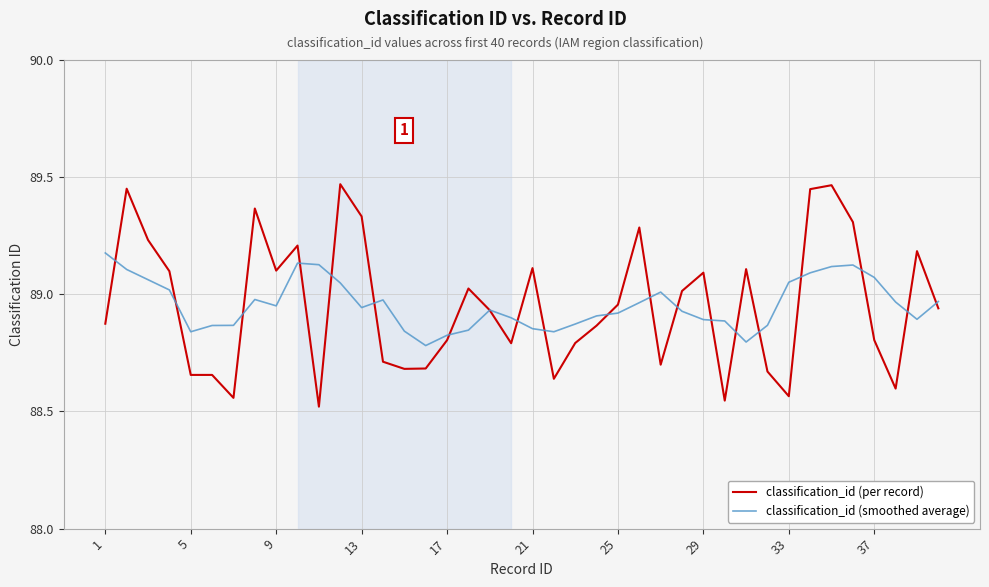

Rank the series by their maximum value, from highest to lowest.

classification_id (per record), classification_id (smoothed average)